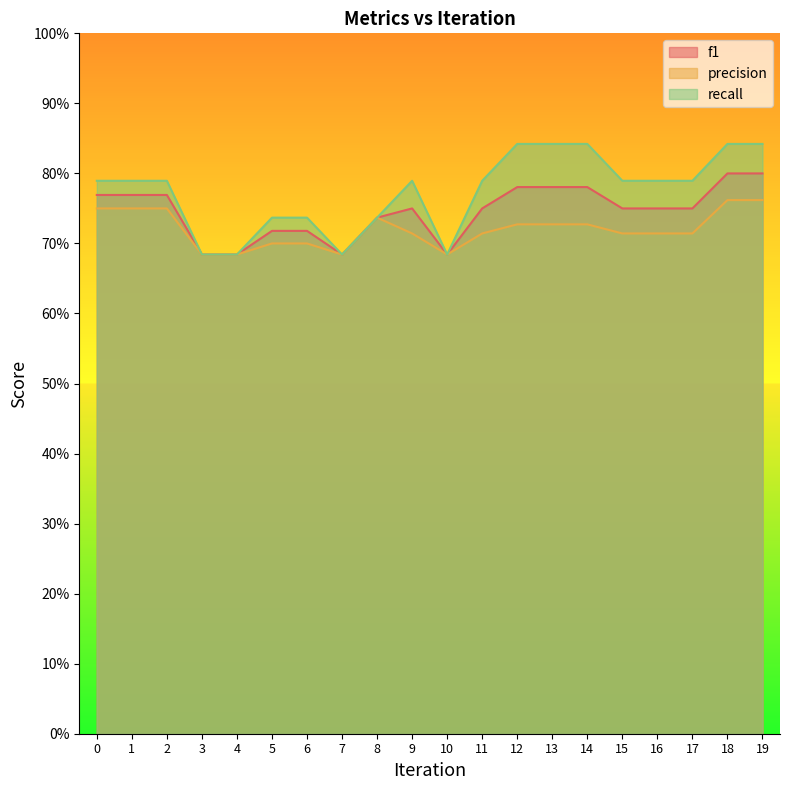

Reading left to right, extract all data points from this chart.

f1: 0=0.8	1=0.8	2=0.8	3=0.7	4=0.7	5=0.7	6=0.7	7=0.7	8=0.7	9=0.8	10=0.7	11=0.8	12=0.8	13=0.8	14=0.8	15=0.8	16=0.8	17=0.8	18=0.8	19=0.8
precision: 0=0.8	1=0.8	2=0.8	3=0.7	4=0.7	5=0.7	6=0.7	7=0.7	8=0.7	9=0.7	10=0.7	11=0.7	12=0.7	13=0.7	14=0.7	15=0.7	16=0.7	17=0.7	18=0.8	19=0.8
recall: 0=0.8	1=0.8	2=0.8	3=0.7	4=0.7	5=0.7	6=0.7	7=0.7	8=0.7	9=0.8	10=0.7	11=0.8	12=0.8	13=0.8	14=0.8	15=0.8	16=0.8	17=0.8	18=0.8	19=0.8